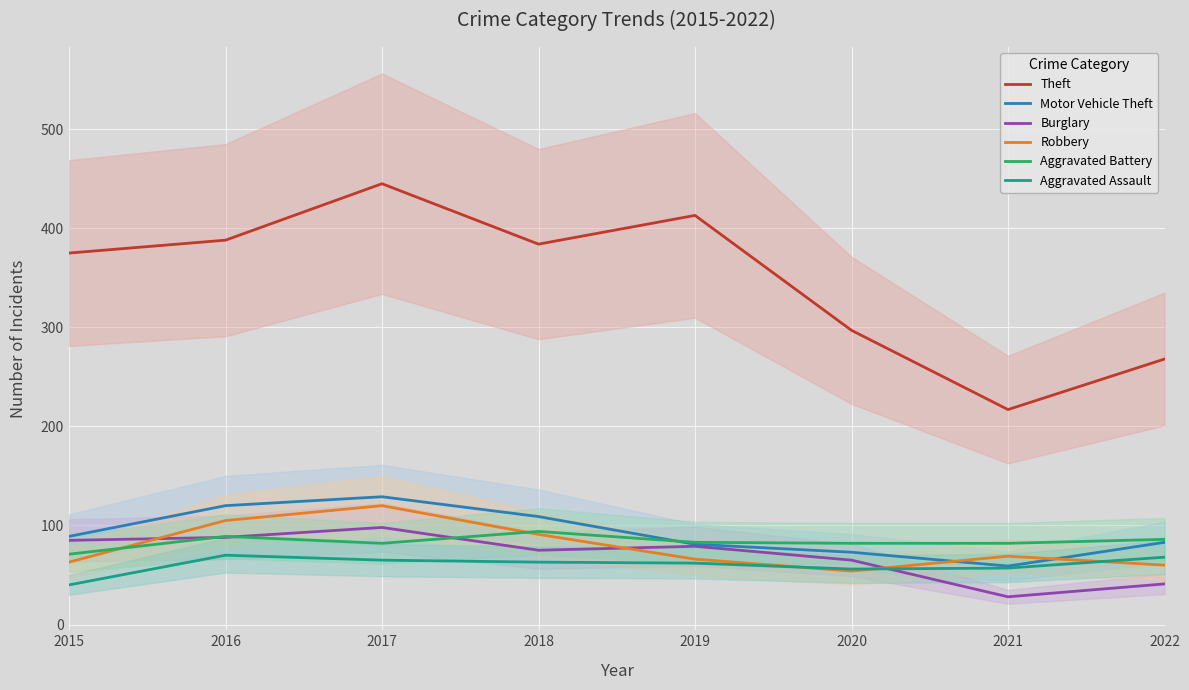

Does the chart display data point markers on the line(s)?

No